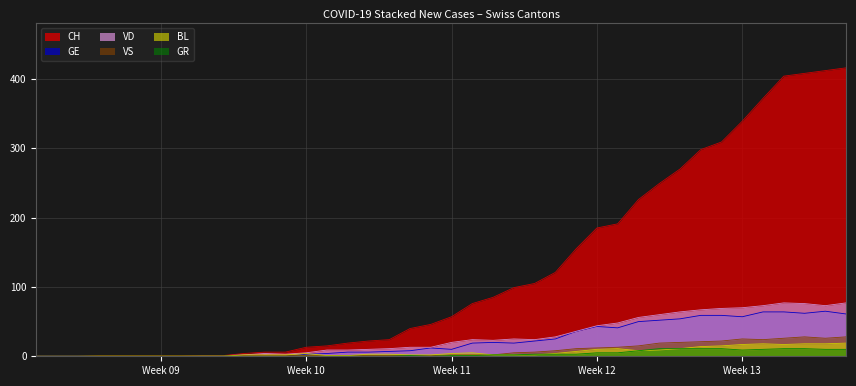

What position from the left is 2020-02-27?

3